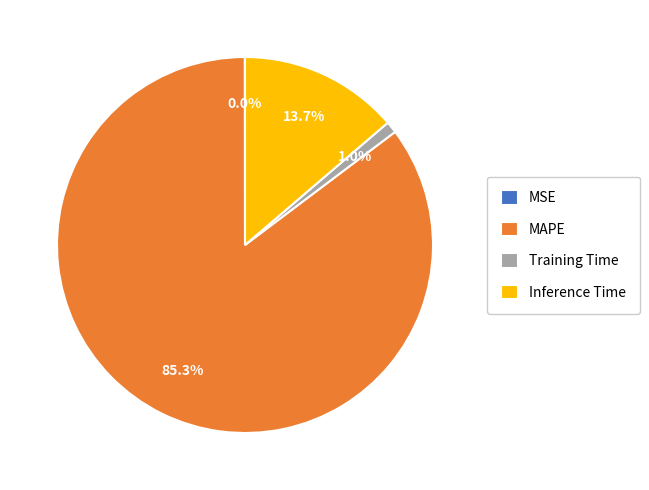

What percentage do MAPE and Training Time together represent?

86.3%